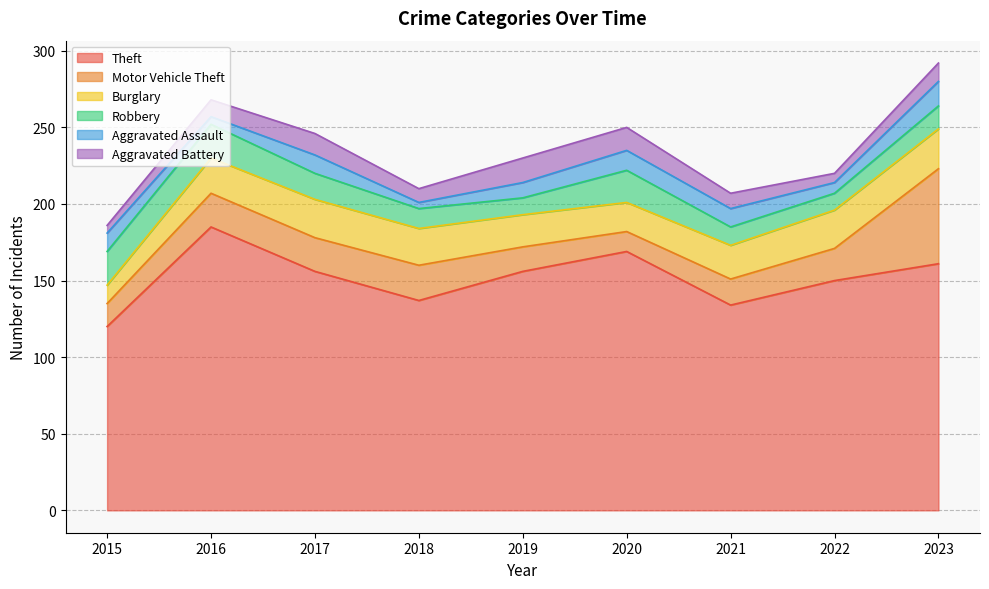

Where do Robbery and Aggravated Assault first cross each other?

2022 and 2023